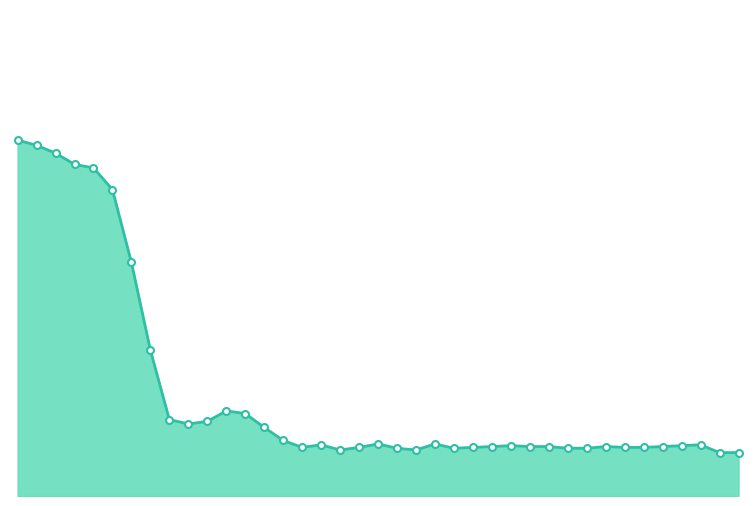

Is this an area chart (filled region under the line)?

Yes